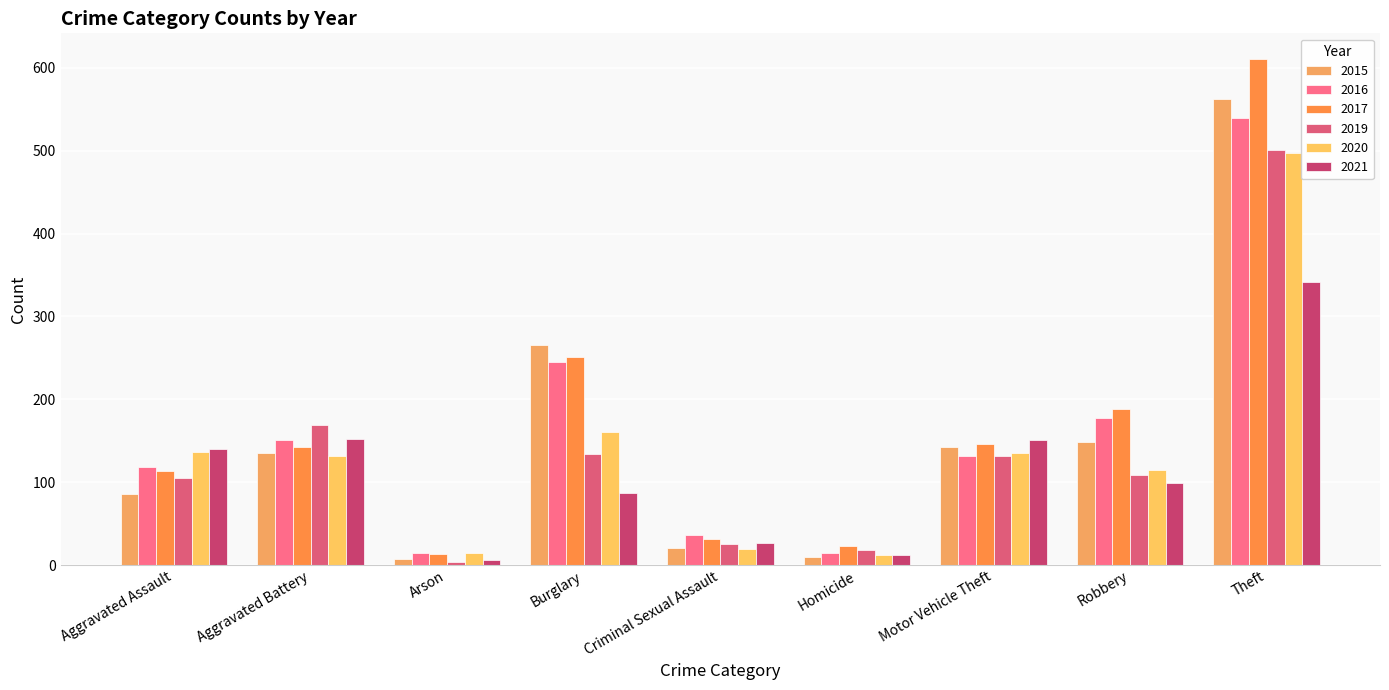

Rank the categories by 2021 value from highest to lowest.

Theft, Aggravated Battery, Motor Vehicle Theft, Aggravated Assault, Robbery, Burglary, Criminal Sexual Assault, Homicide, Arson